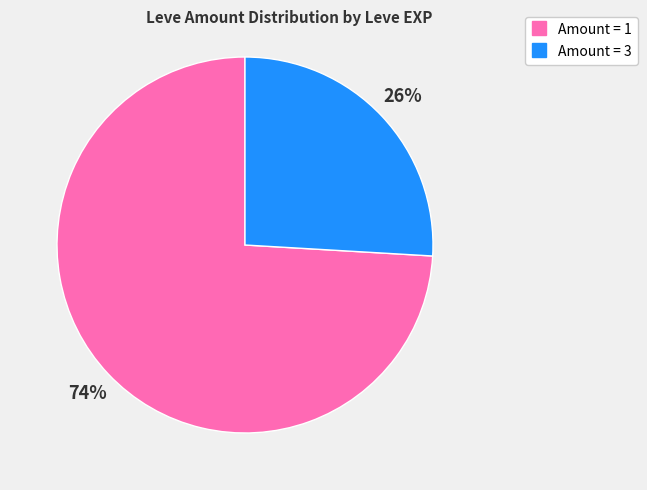

Does any single category account for the majority?

Yes